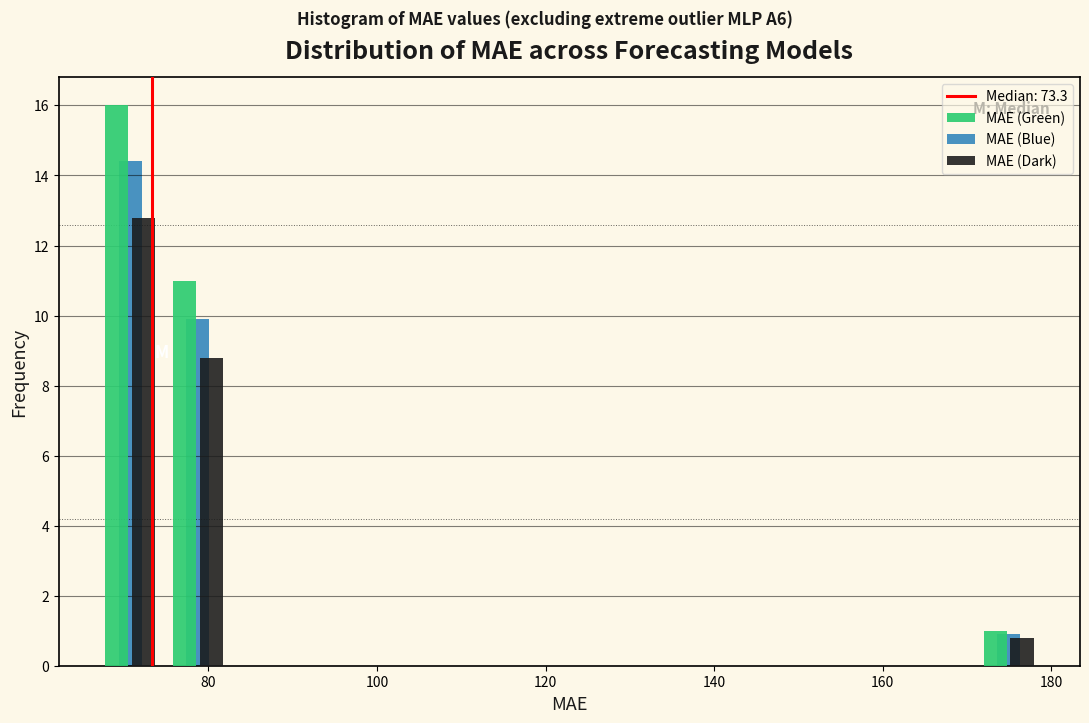

In the MAE (Dark) series, which range on the x-axis has the tallest bar?

66 to 74